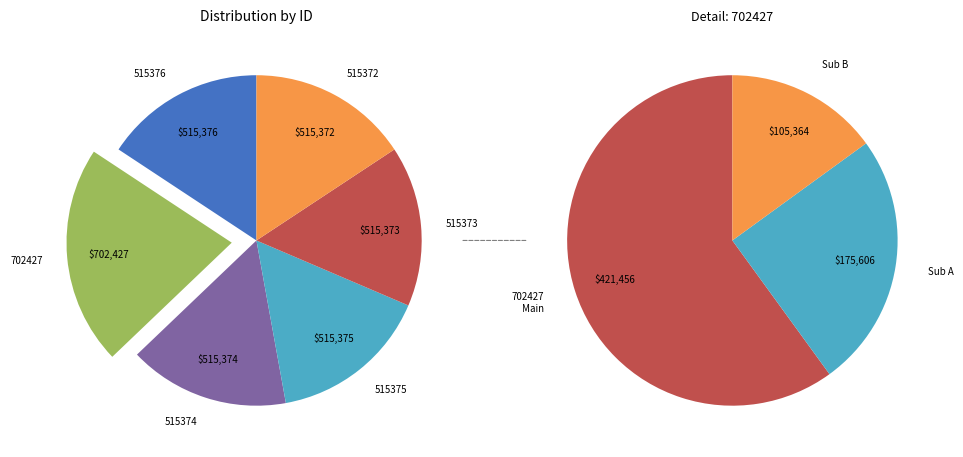

Does 515375 represent more than half of the total?

No